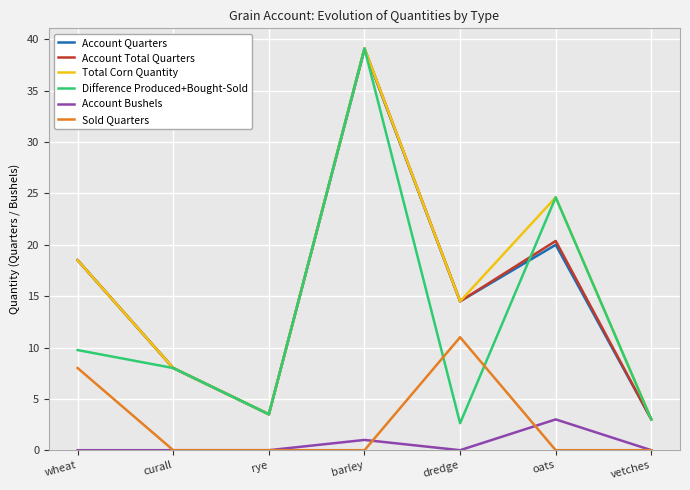

The Difference Produced+Bought-Sold series shows 8.0 at curall. True or false?

True